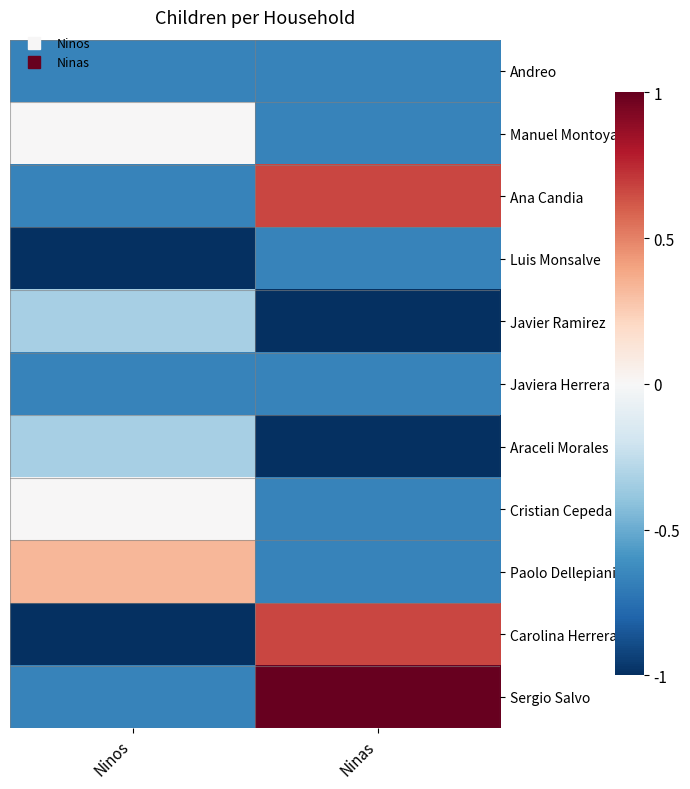

Count the number of data series in this chart.

11